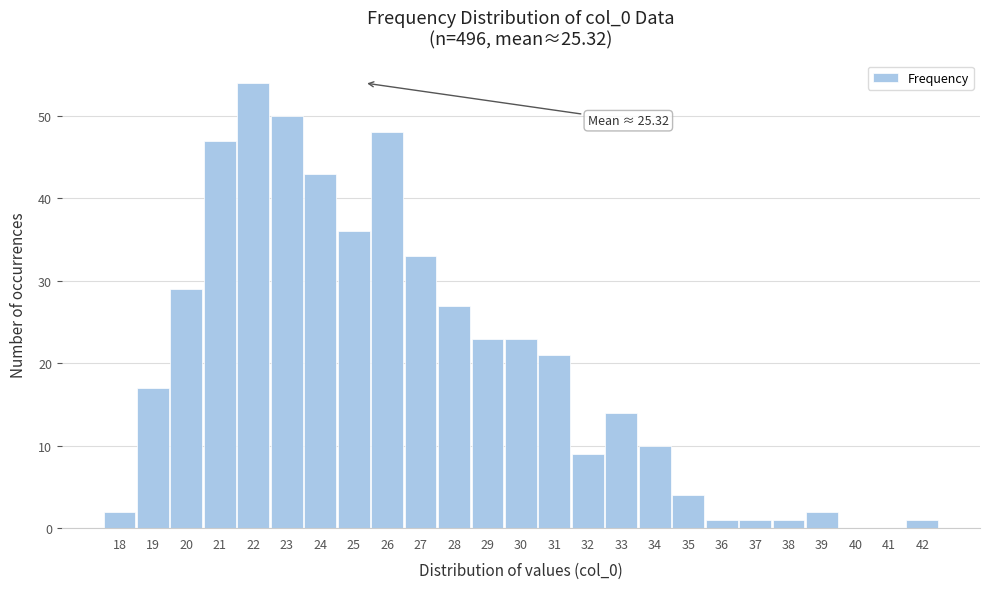

Reading left to right, transcribe all the data shown in this chart.

18=2	19=17	20=29	21=47	22=54	23=50	24=43	25=36	26=48	27=33	28=27	29=23	30=23	31=21	32=9	33=14	34=10	35=4	36=1	37=1	38=1	39=2	40=0	41=0	42=1